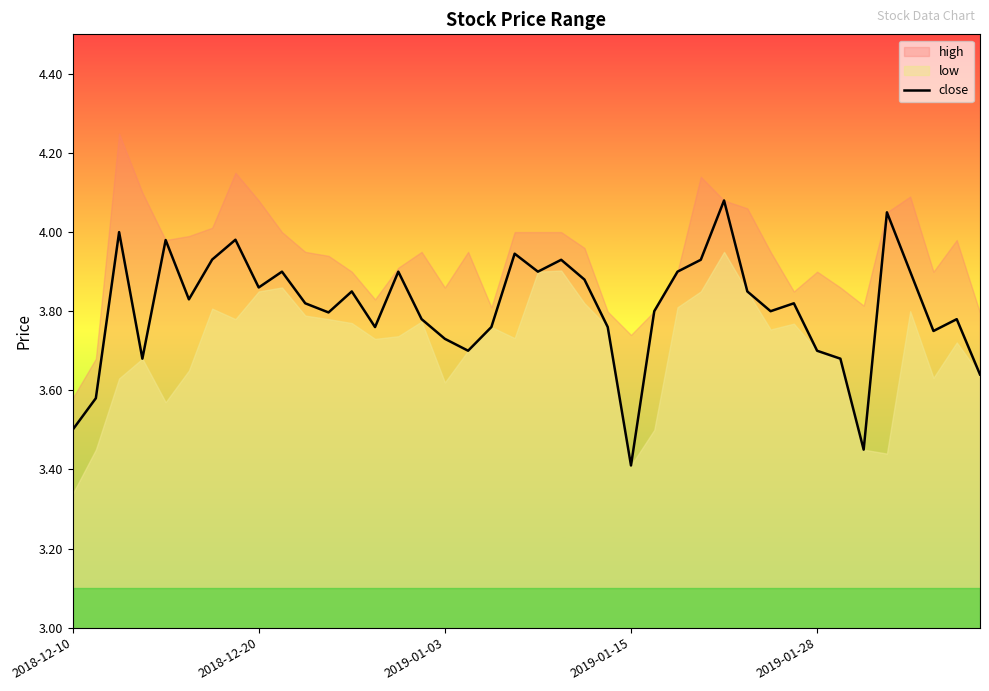

Between 14 and 11, which is larger?

14